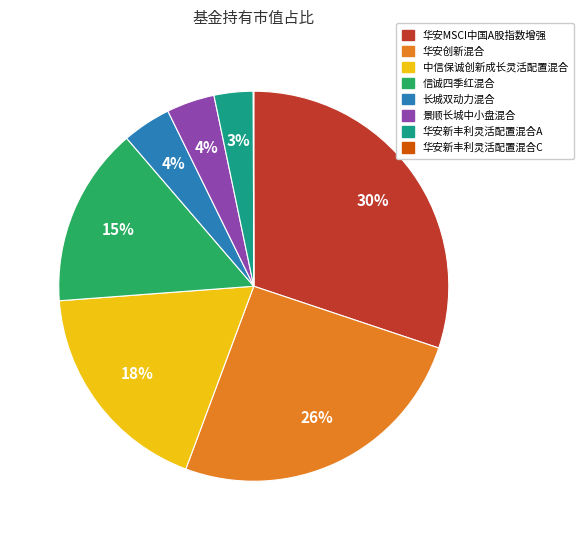

What is the largest slice in the pie chart?

华安MSCI中国A股指数增强